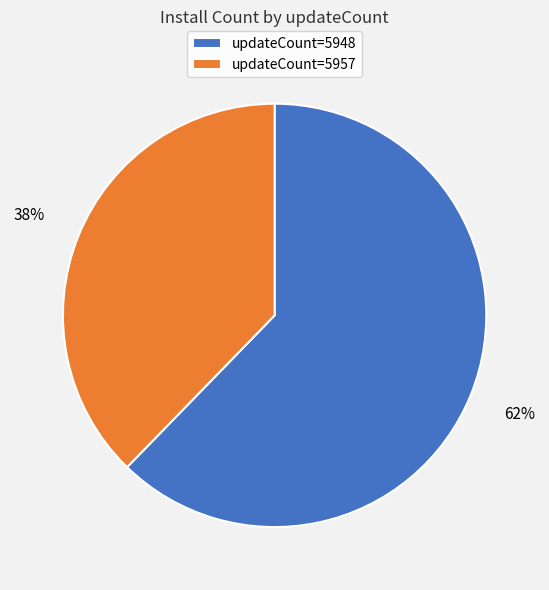

Between updateCount=5948 and updateCount=5957, which is larger?

updateCount=5948